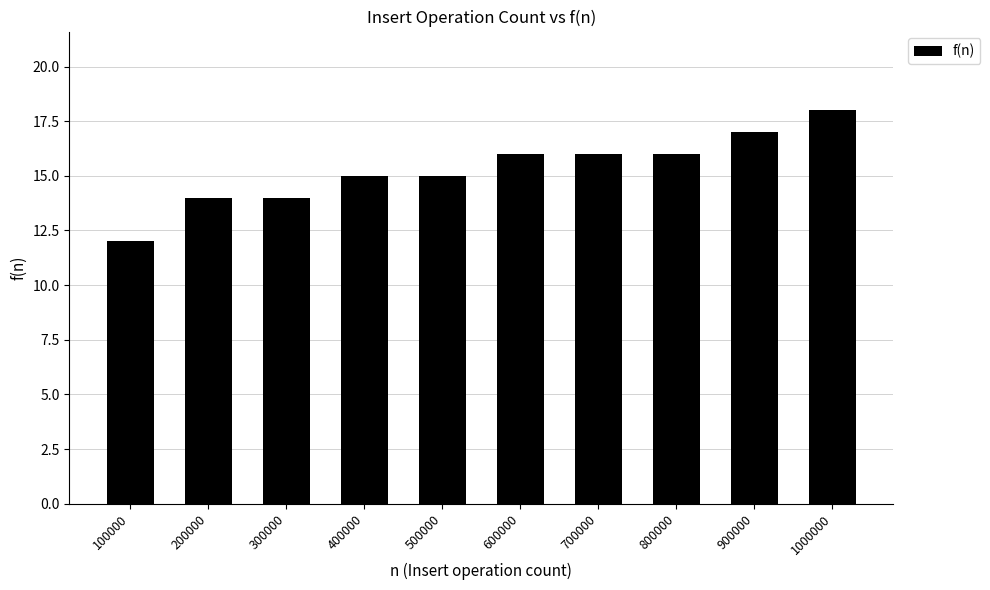

What is the sum of the values at 500000 and 1000000?

33